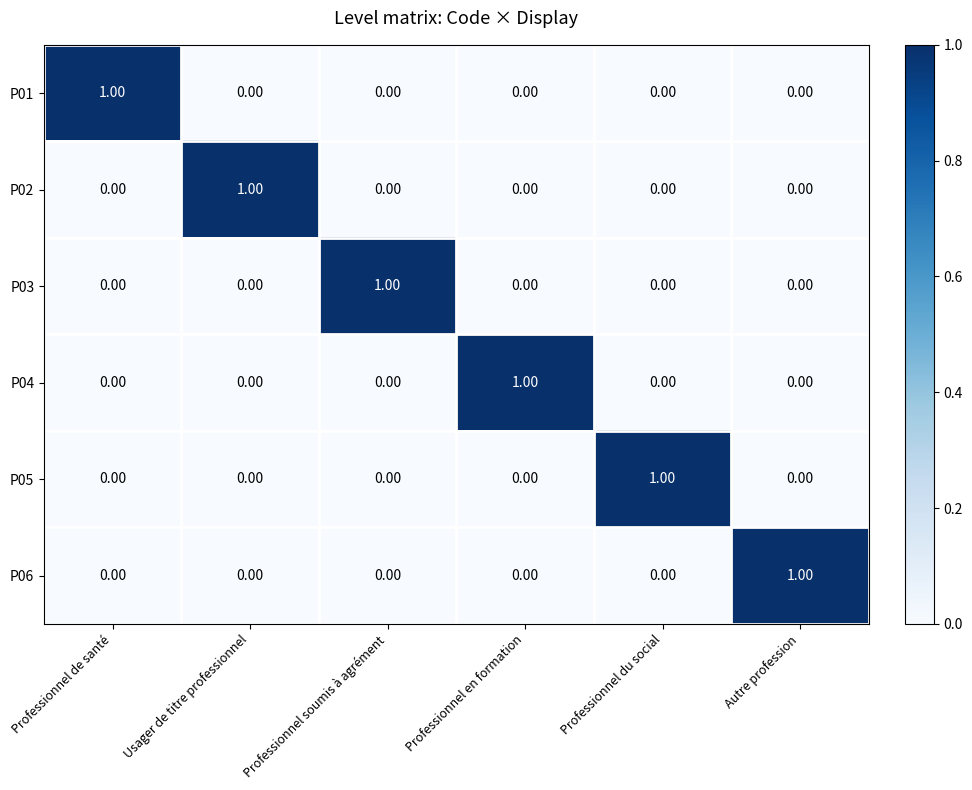

At how many categories does at least one series exceed 0?

6